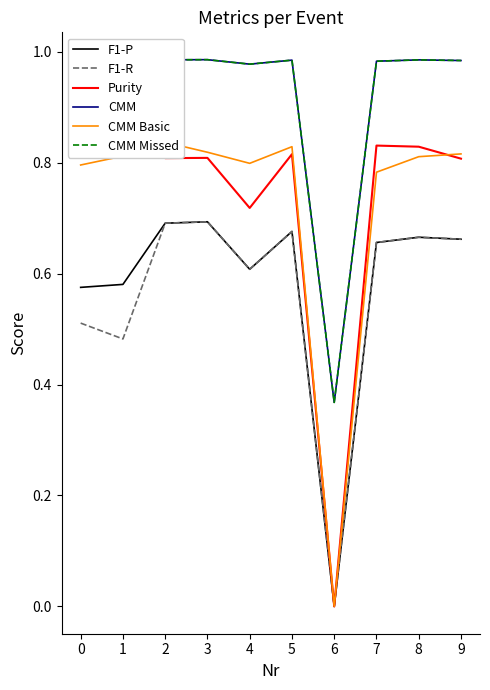

Is this an area chart (filled region under the line)?

No